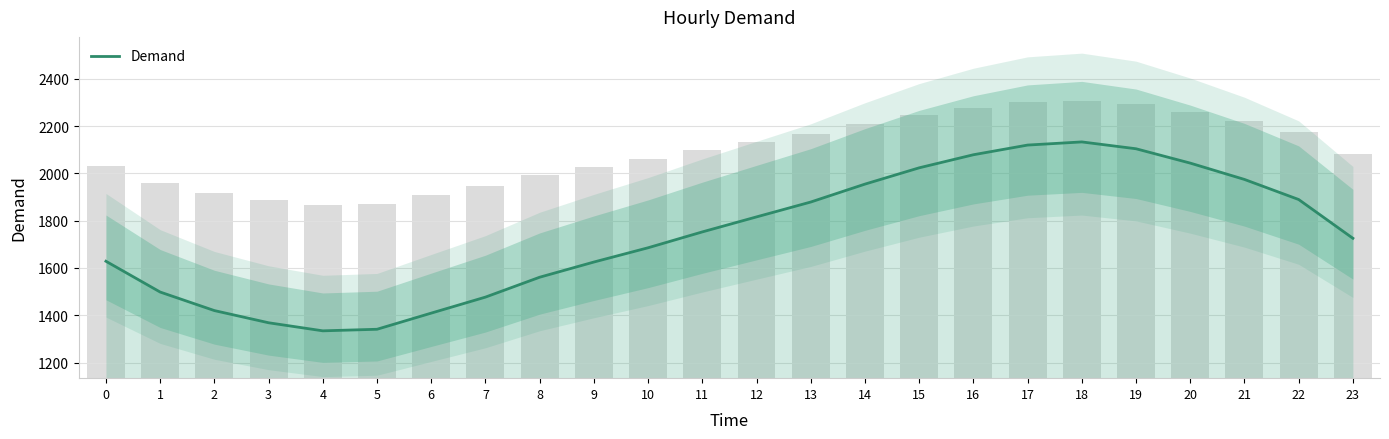

What is the change in value from 0 to 6?

-219.3